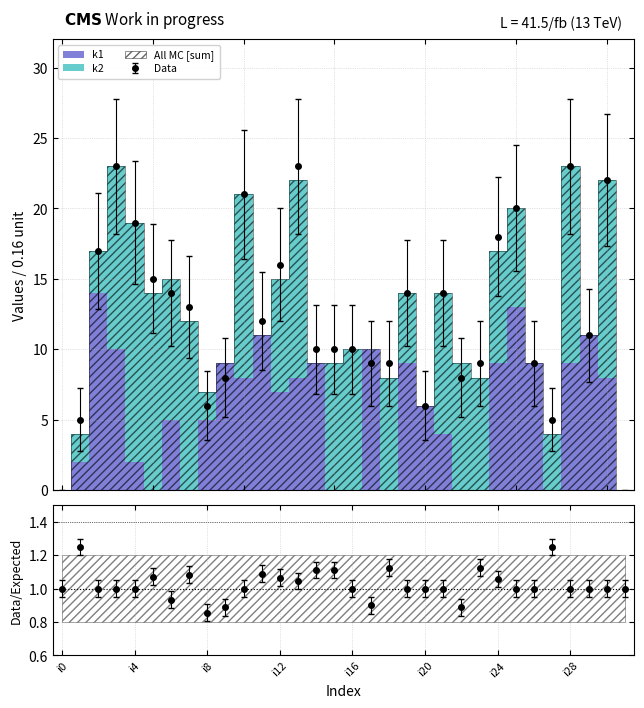

Between i19 and i26, which is larger?

i19